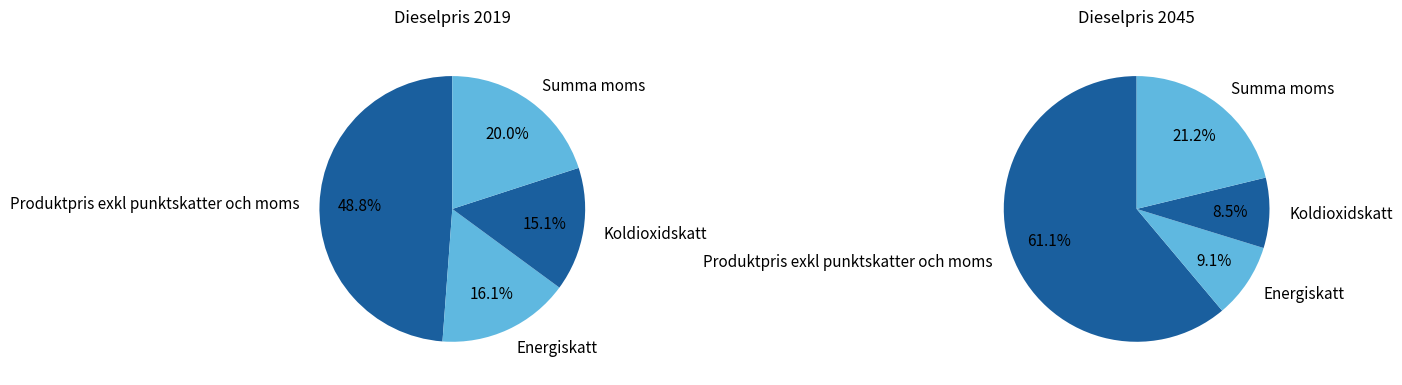

To the nearest percent, what is the difference between the Summa moms and Energiskatt slice percentages?

4%